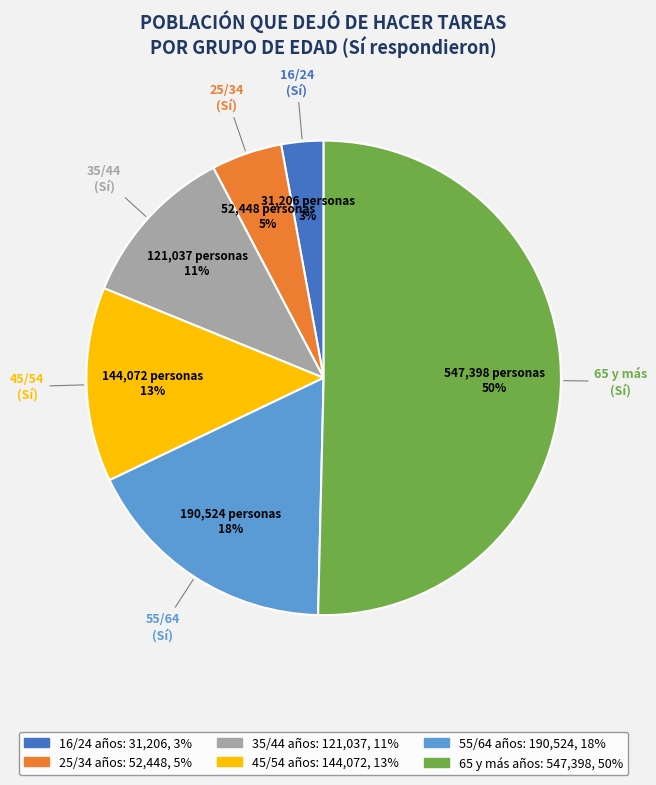

To the nearest percent, what is the average slice percentage?

17%